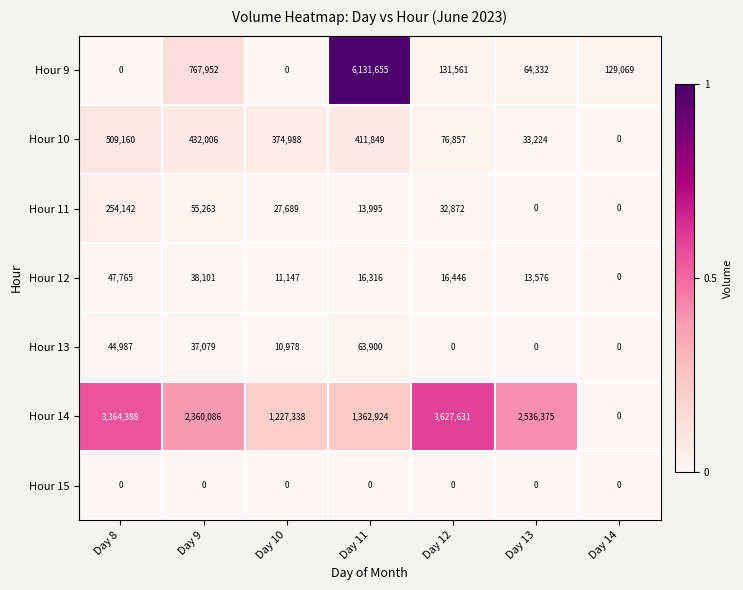

What is the total value across all series at Day 13?

2647507